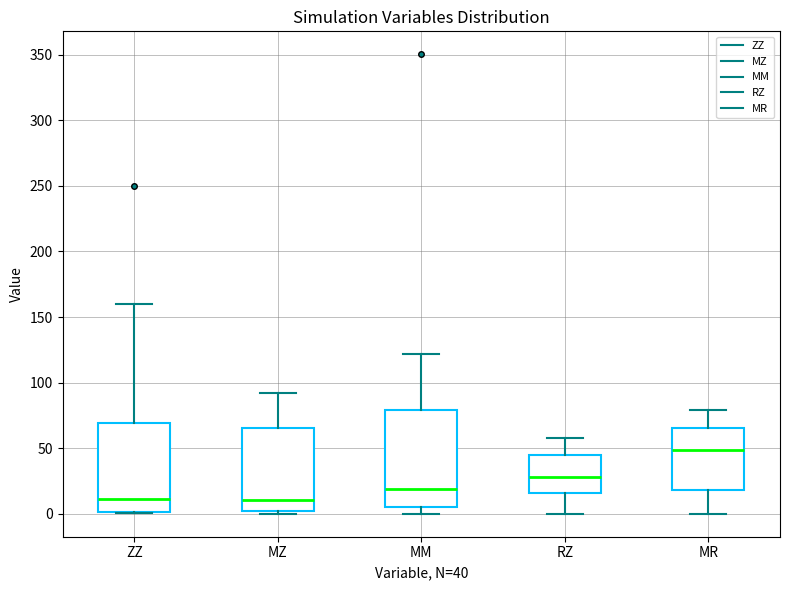

Reading left to right, read every box against the y-axis: the position of its median line, the range the box covers, and the ends of its whiskers. The values are not printed on the chart, so give them approximately, as read against the axis.

ZZ: median 10, box 0 to 70, whiskers 0 to 160
MZ: median 10, box 0 to 65, whiskers 0 (just below the box's lower edge) to 90
MM: median 20, box 5 to 80, whiskers 0 to 120
RZ: median 30, box 15 to 45, whiskers 0 to 60
MR: median 50, box 20 to 65, whiskers 0 to 80